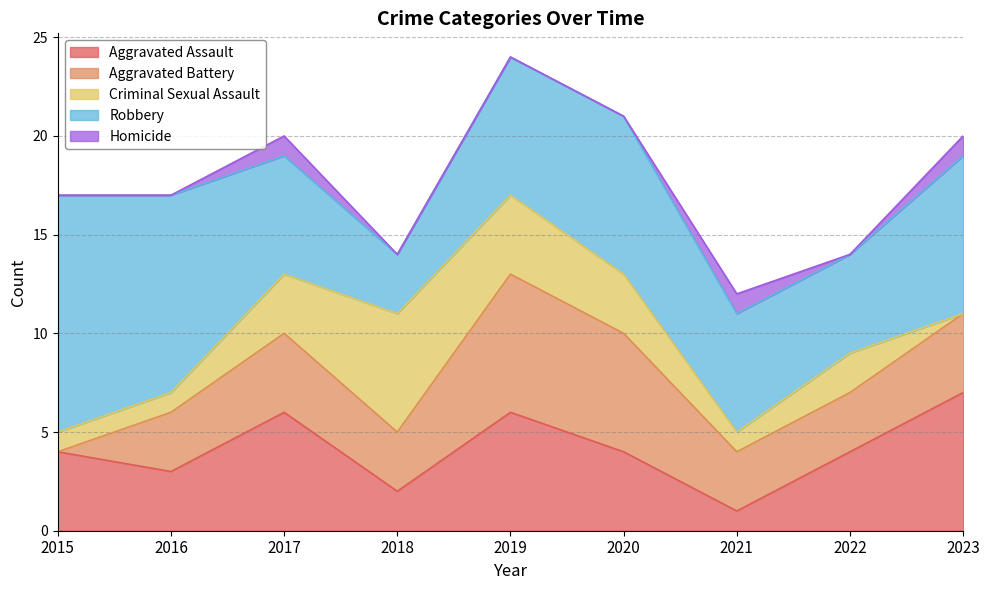

What is the difference between the maximum and minimum values in the Aggravated Battery series?

7